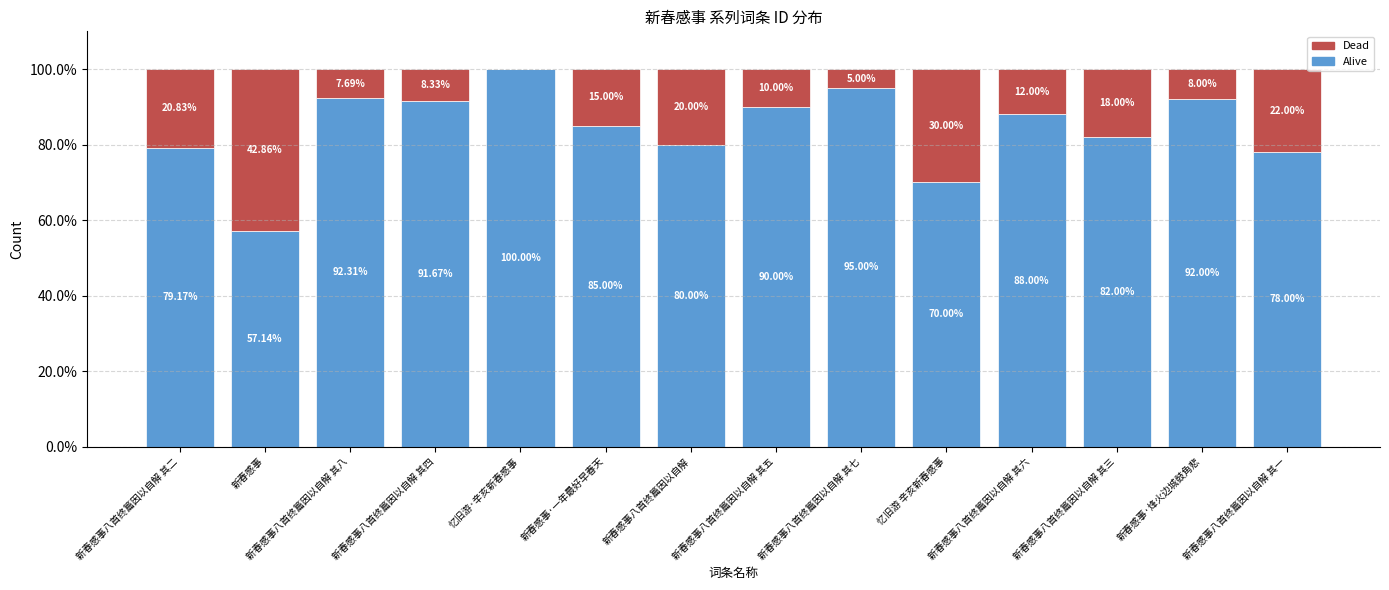

Where does the Alive series first go above 88?

新春感事八首终篇因以自解 其八